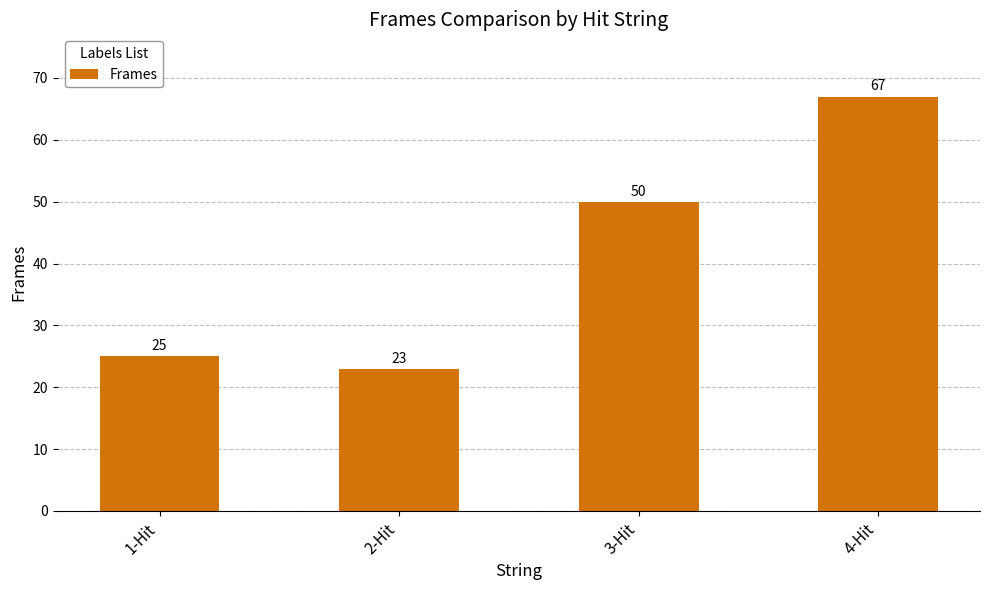

How many values are below 50?

2